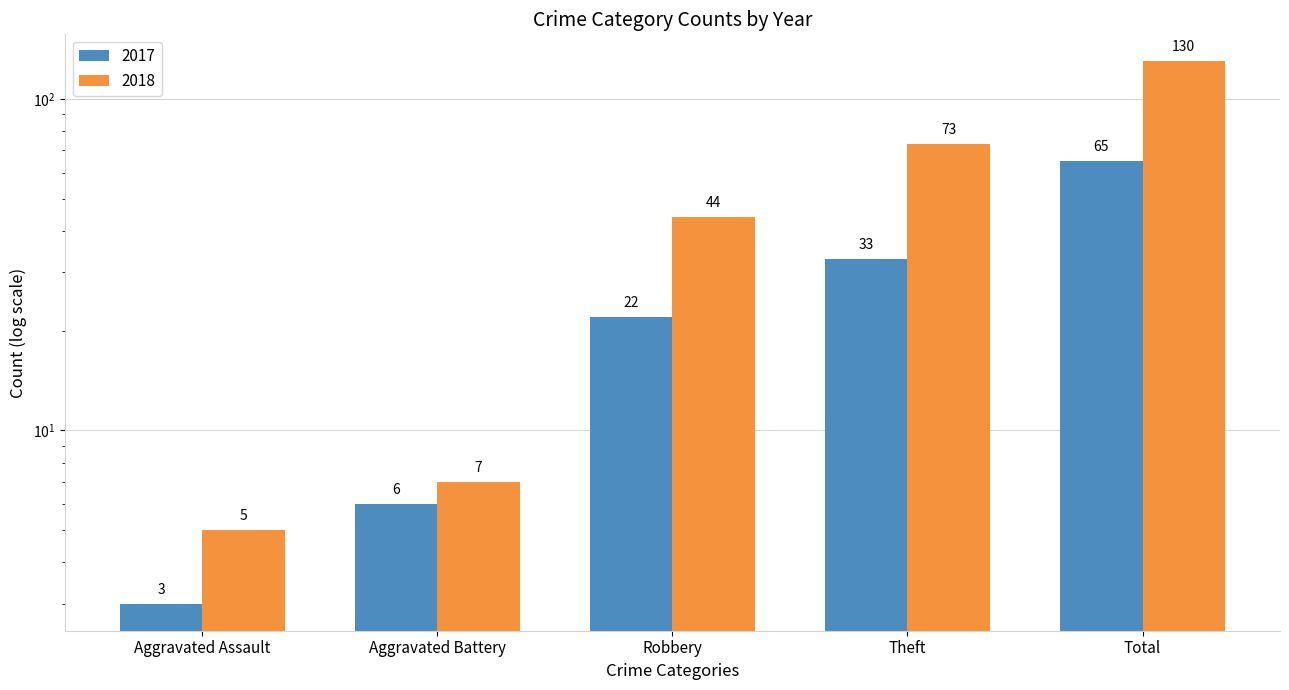

Between Aggravated Assault and Theft, which series saw the biggest shift?

2018